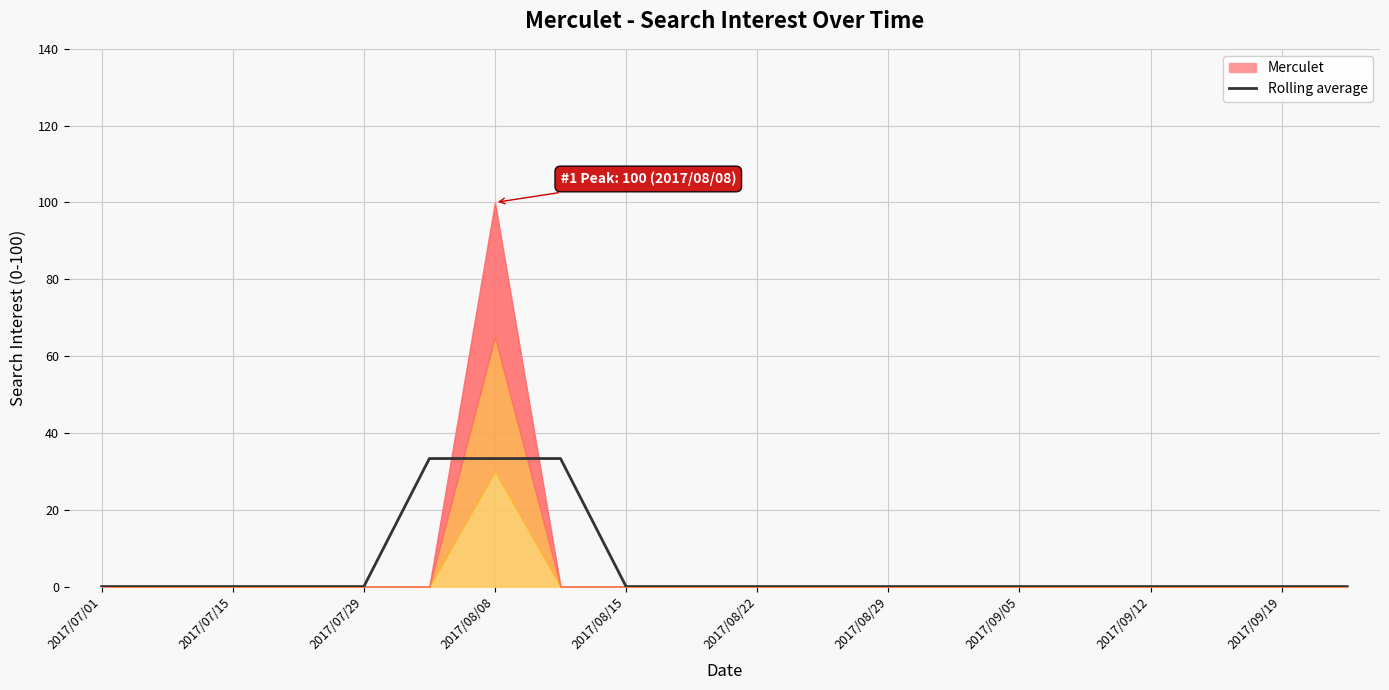

How many positive values are there?

3